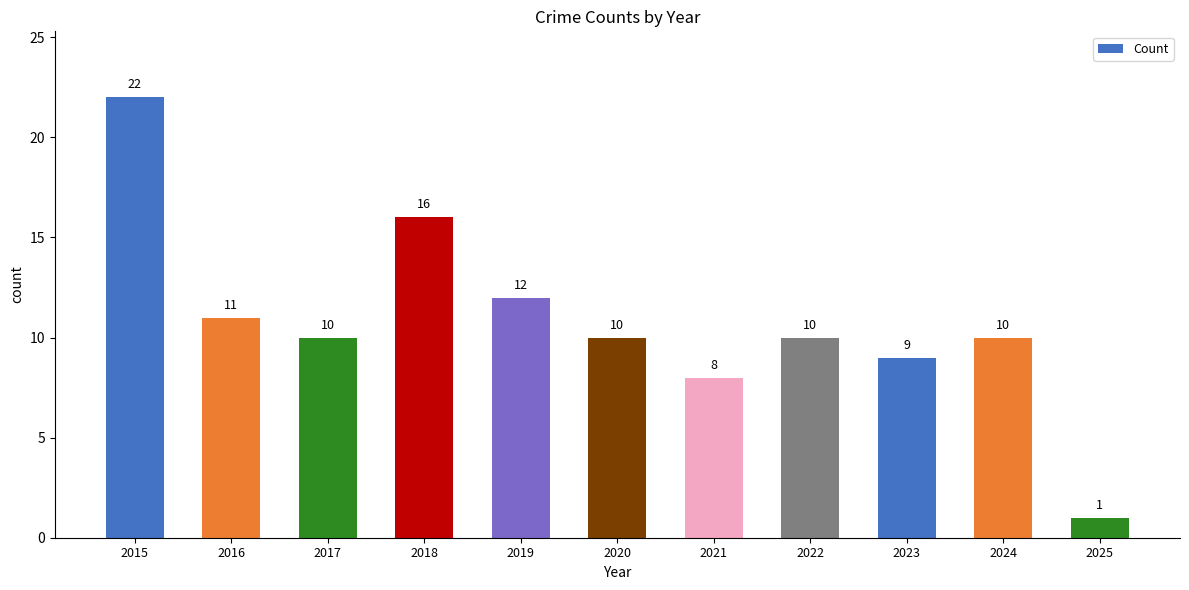

How many data points does each series have?

11